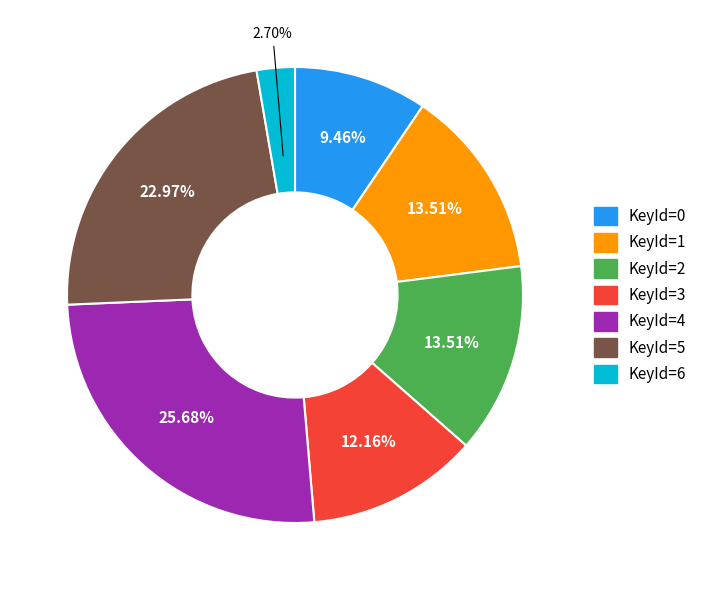

Approximately how many times larger is the value at KeyId=3 compared to KeyId=2?

0.9